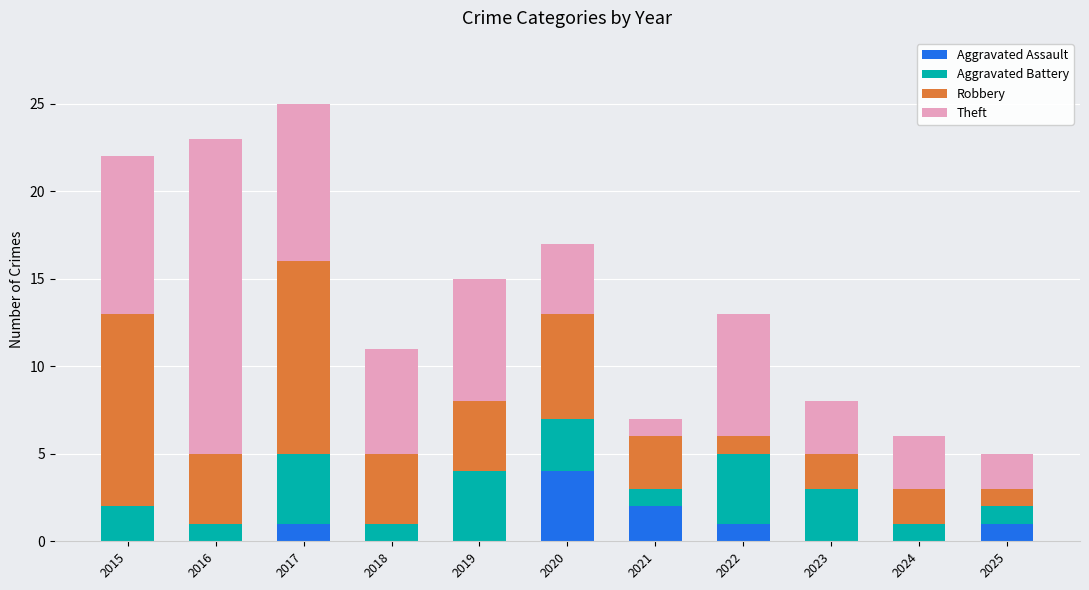

Is it true that Aggravated Assault equals 3 at 2023?

False